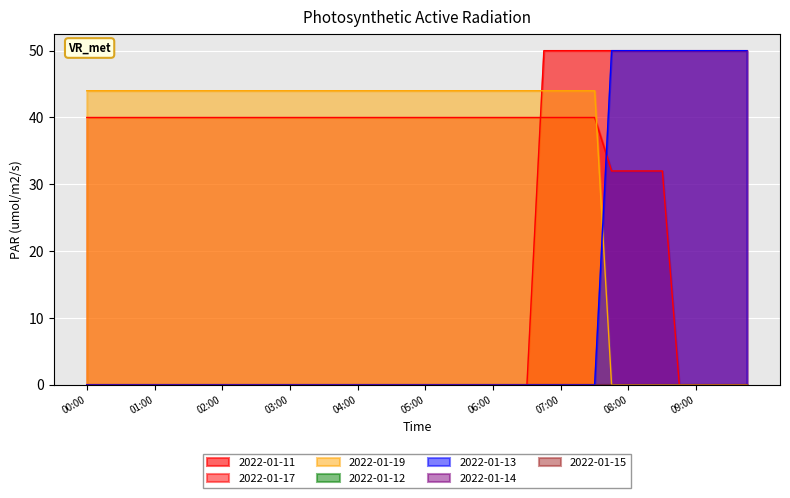

What is the average value of the 2022-01-17 series?

34